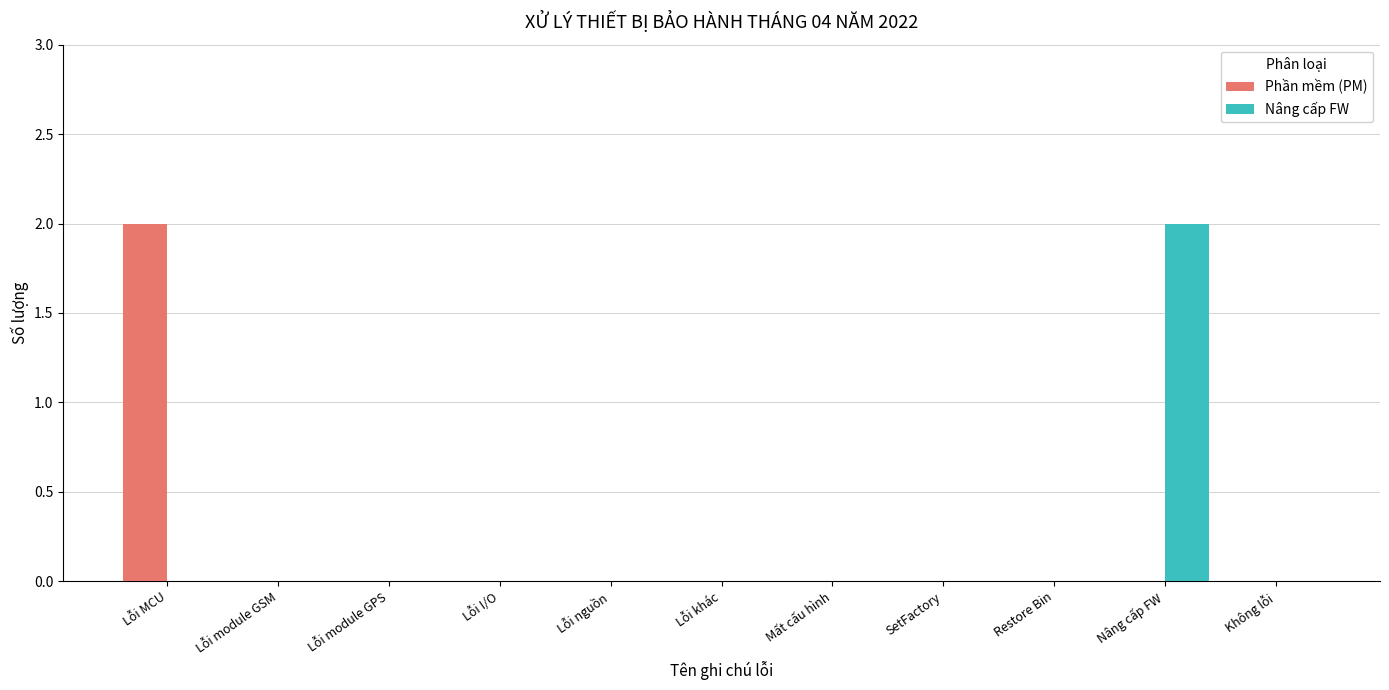

What are all the series names shown in the legend?

Phần mềm (PM), Nâng cấp FW